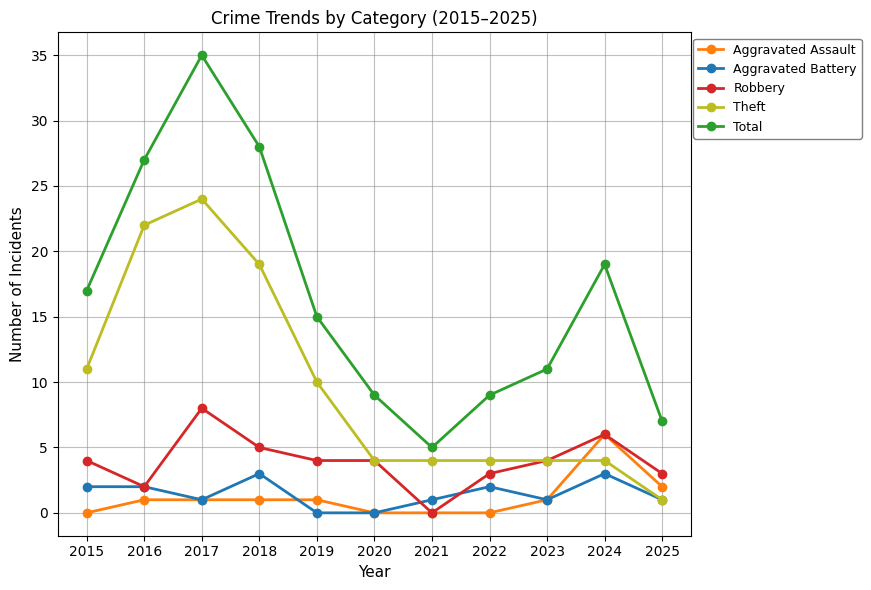

Reading left to right, transcribe all the data shown in this chart.

Aggravated Assault: 0	1	1	1	1	0	0	0	1	6	2
Aggravated Battery: 2	2	1	3	0	0	1	2	1	3	1
Robbery: 4	2	8	5	4	4	0	3	4	6	3
Theft: 11	22	24	19	10	4	4	4	4	4	1
Total: 17	27	35	28	15	9	5	9	11	19	7